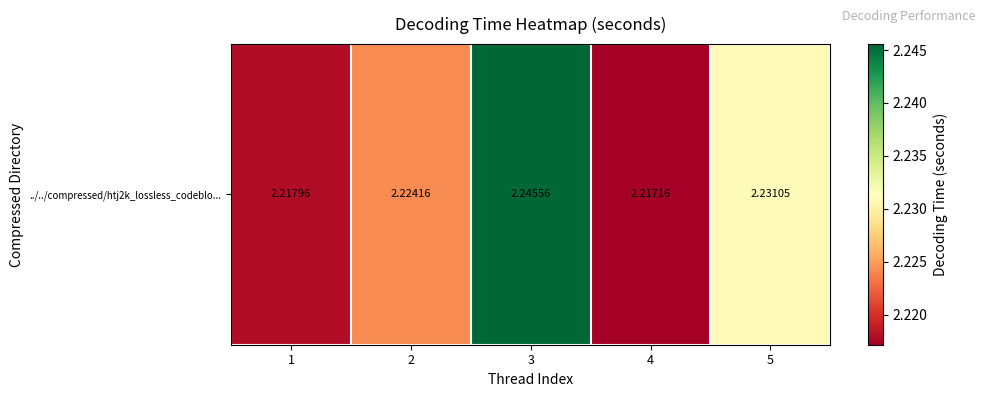

Between 2 and 5, which is larger?

5